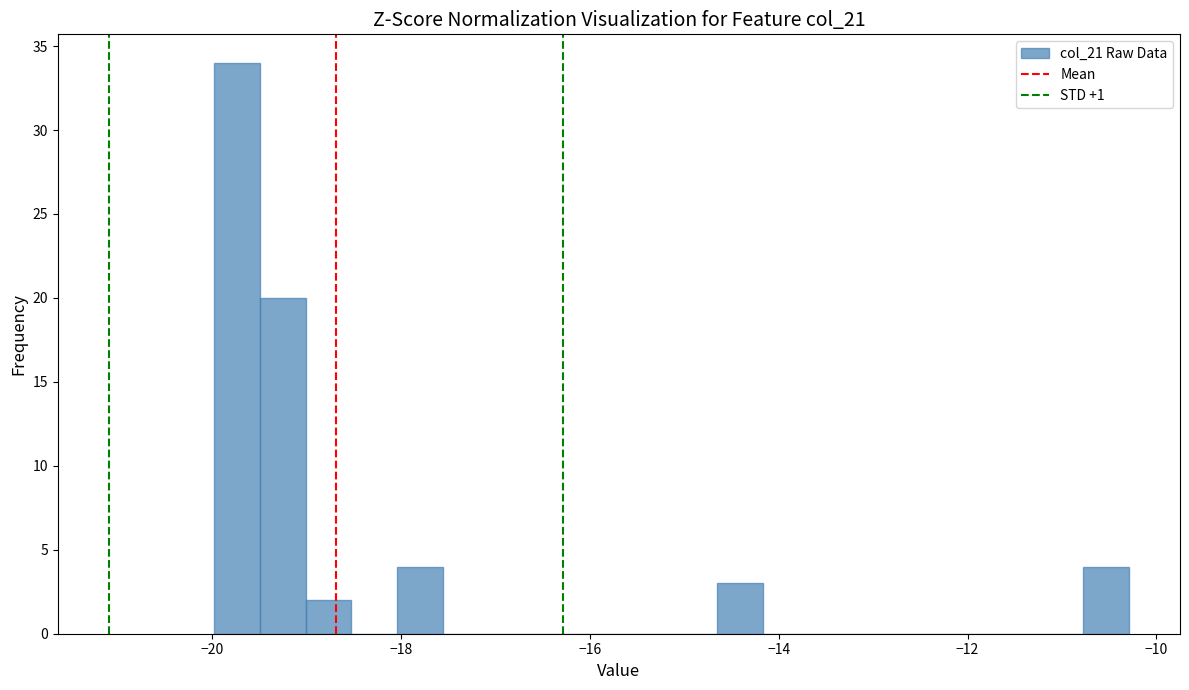

Read against the x-axis, roughly where is the centre of the tallest bar?

-19.8